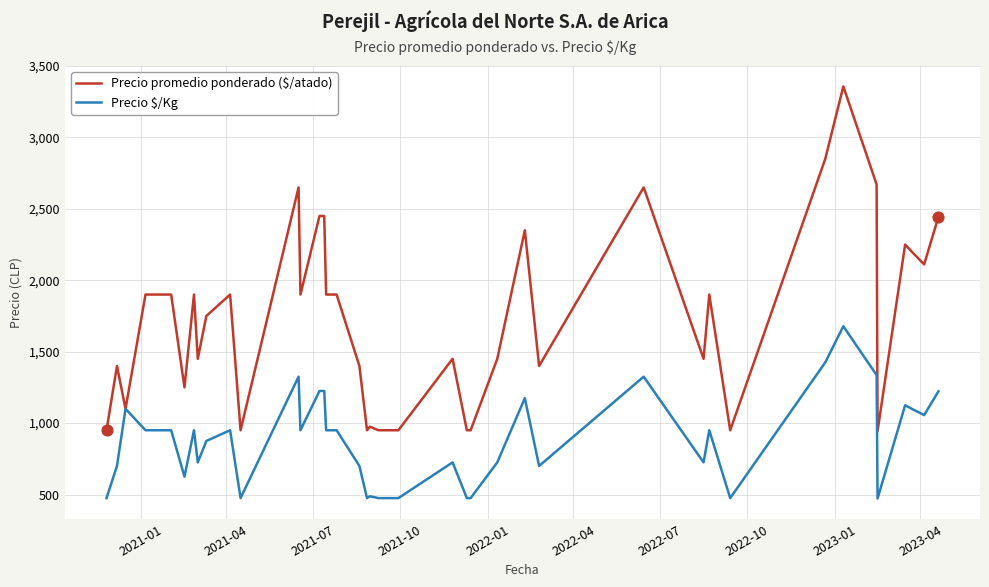

Which series has the largest total across all categories?

Precio promedio ponderado ($/atado)